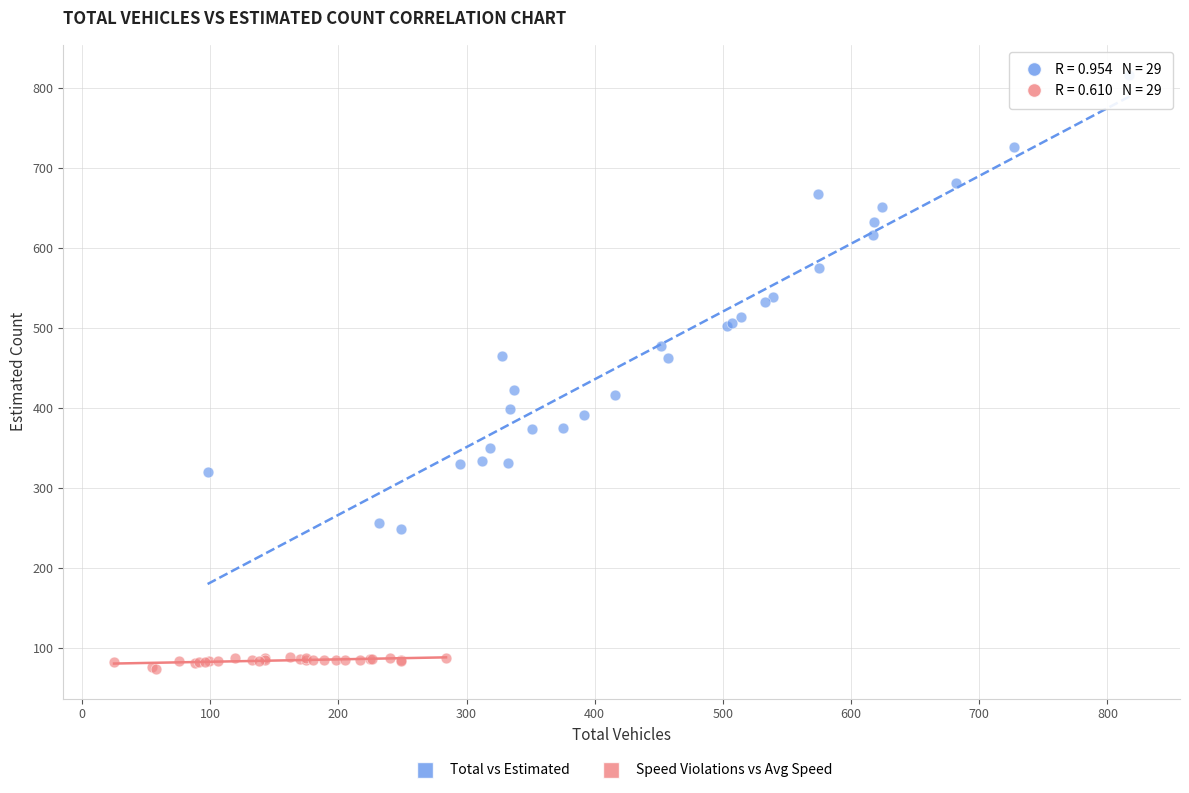

Which series has the widest spread of Y values?

Total vs Estimated